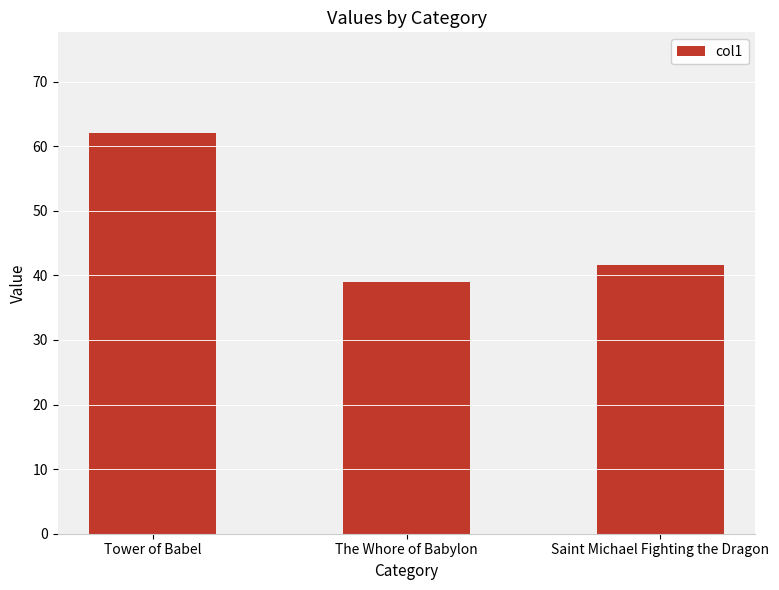

List the labels in order of value, largest first.

Tower of Babel, Saint Michael Fighting the Dragon, The Whore of Babylon